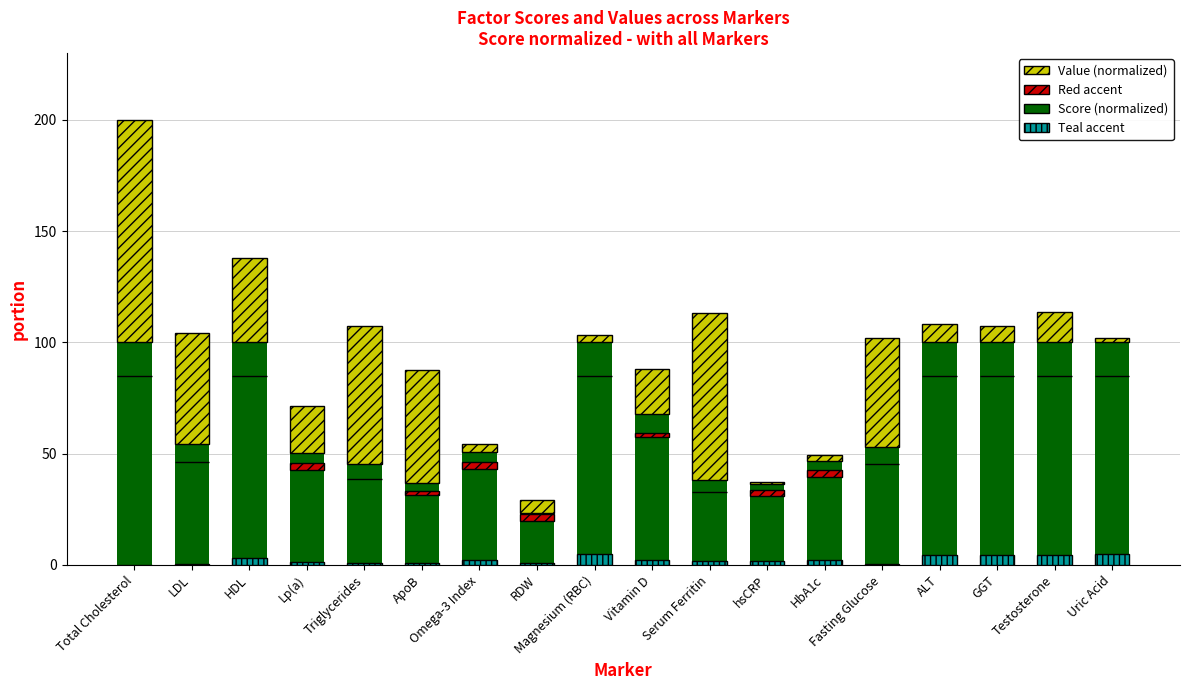

True or false: Teal accent has a value of 0.2 at Fasting Glucose.

True